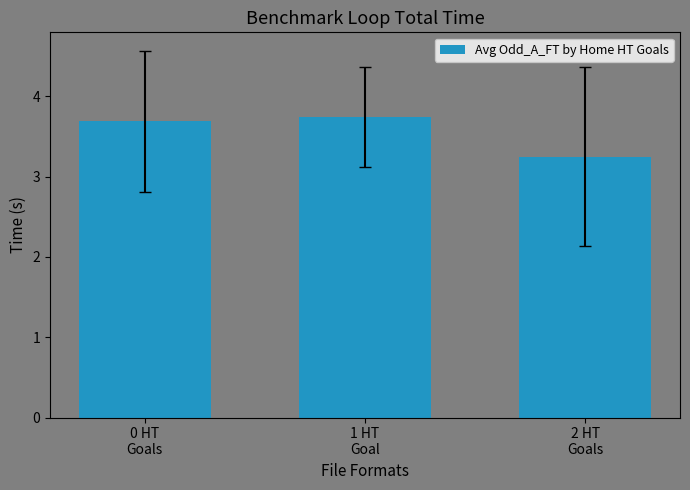

What position from the left is 0 HT
Goals?

1